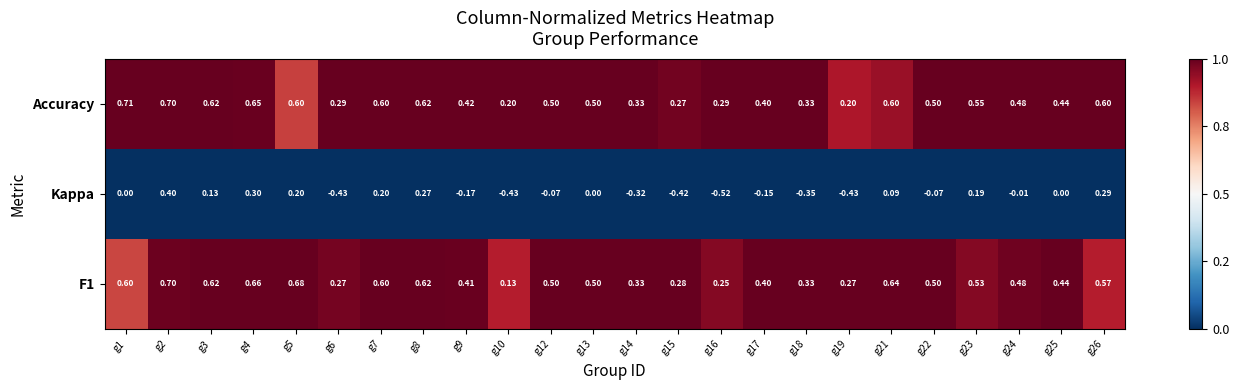

What is the spread (max minus min) of values at g15?

0.7